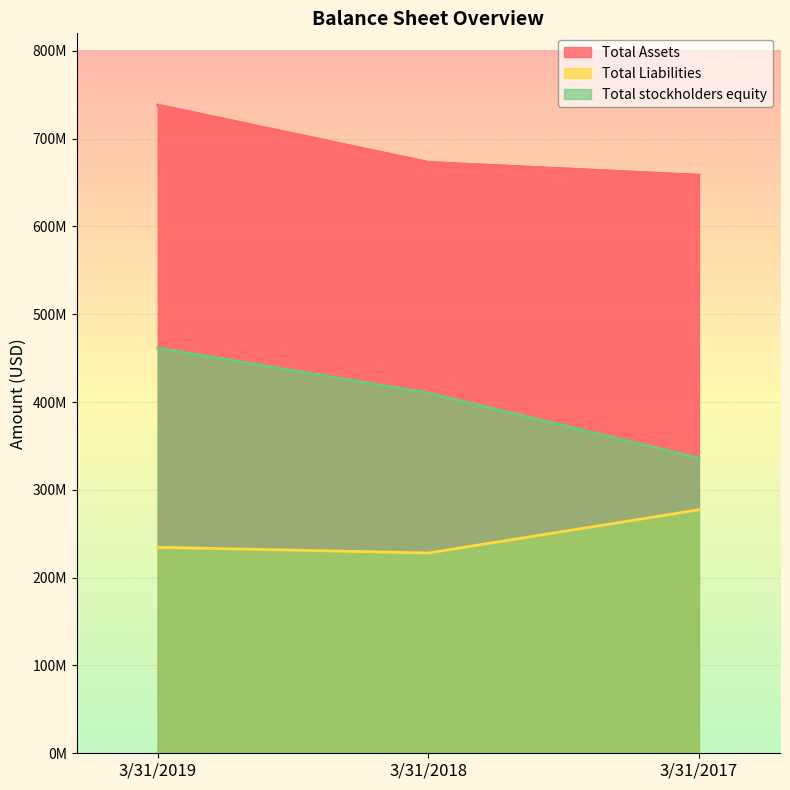

What is the value of the Total Assets point at the 3rd from the left?

658341000